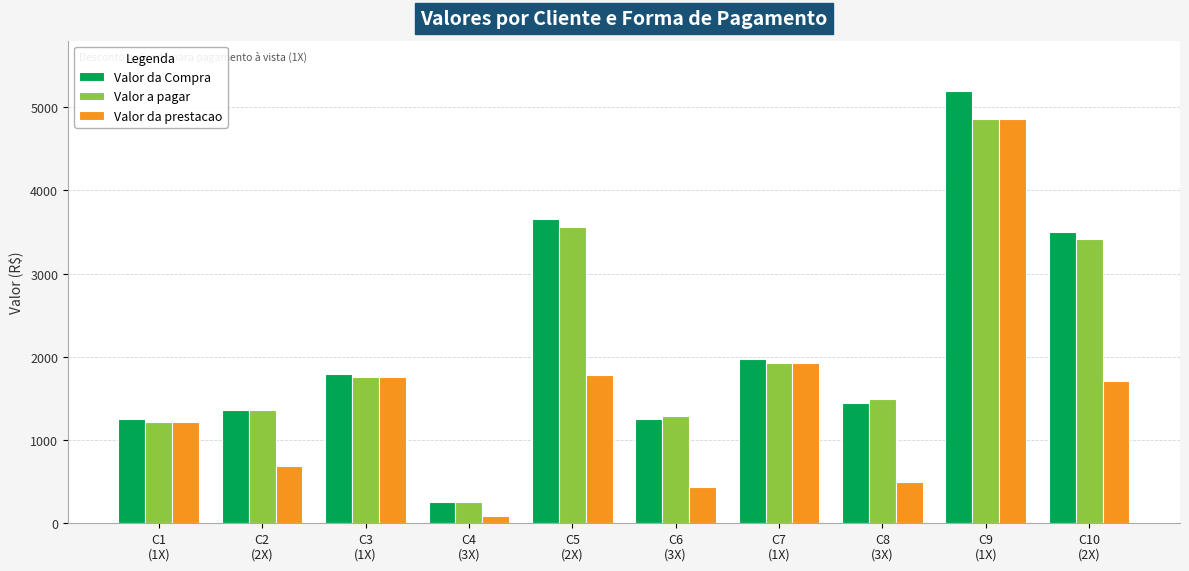

What is the smallest value displayed?

85.8